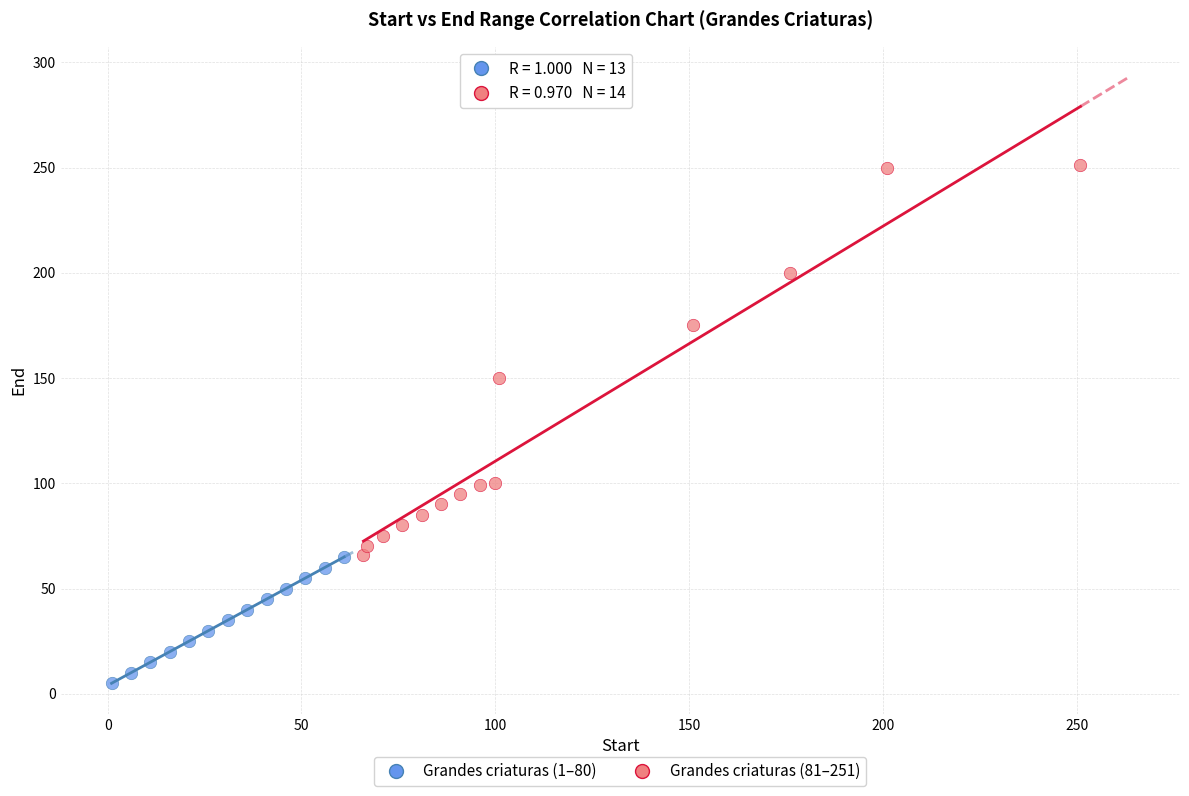

Which series has the widest spread of Y values?

Grandes criaturas (81–251)